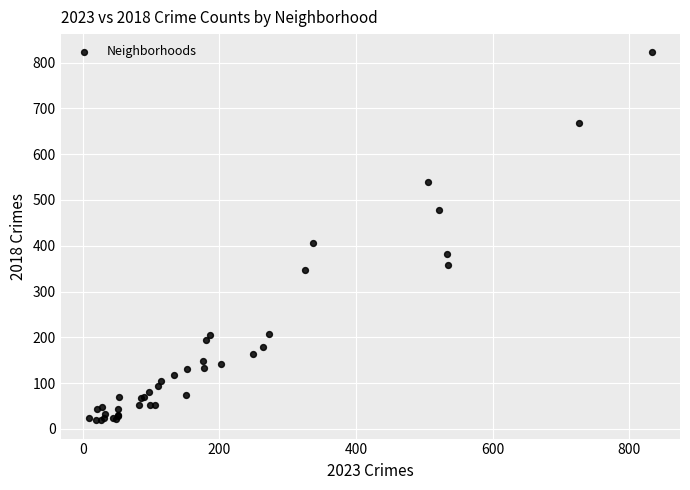

What Y value in the scatter plot is closest to 420?

405